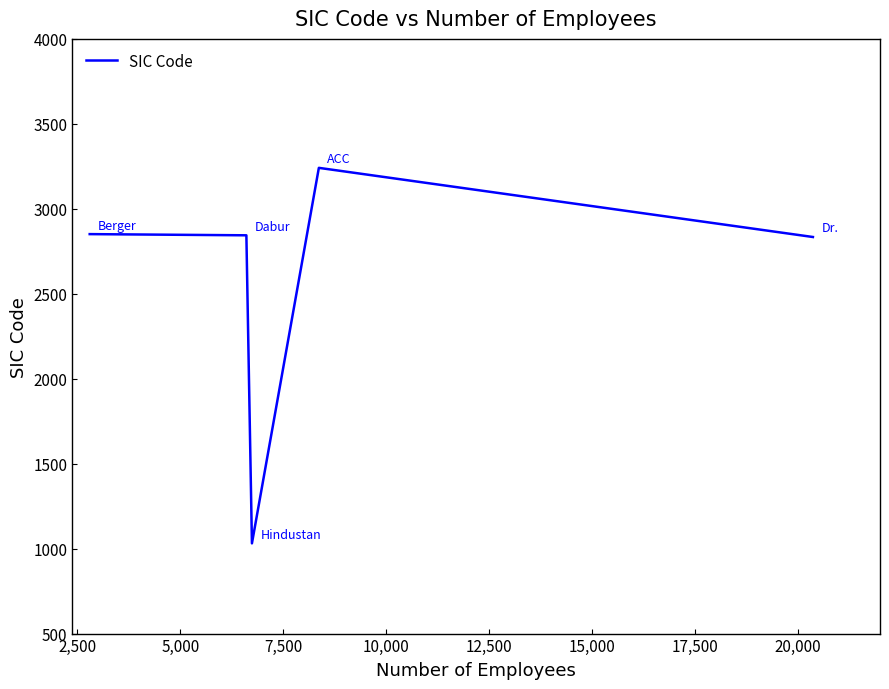

Count the number of data series in this chart.

1